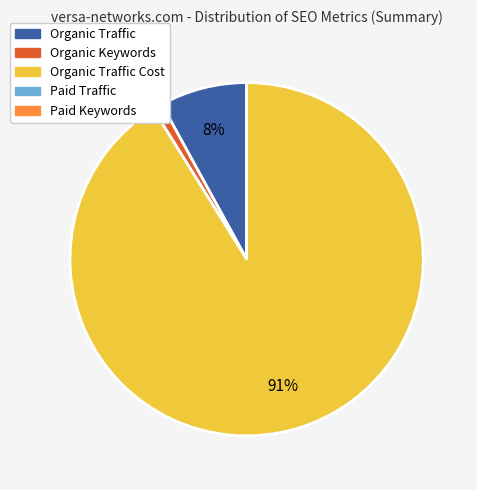

To the nearest percent, what is the difference between the largest and smallest slice percentages?

91%